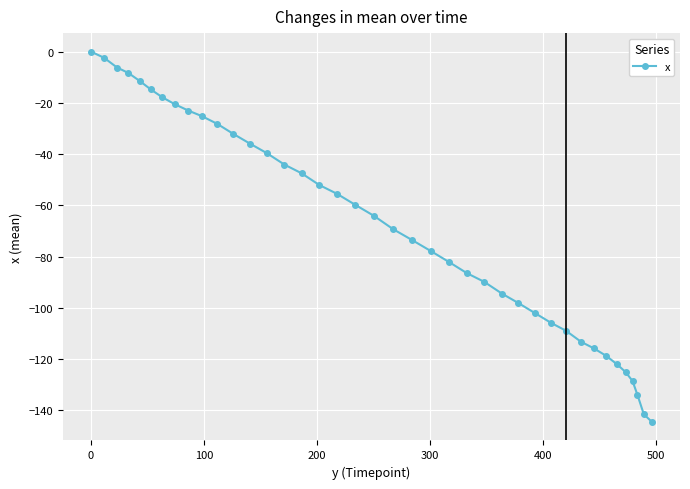

True or false: the data has more than 1 interior local peaks.

False